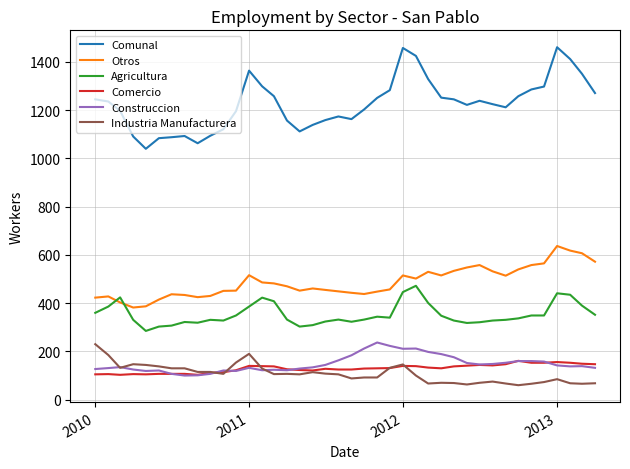

What is the difference between the second highest and minimum values in the Otros series?

236